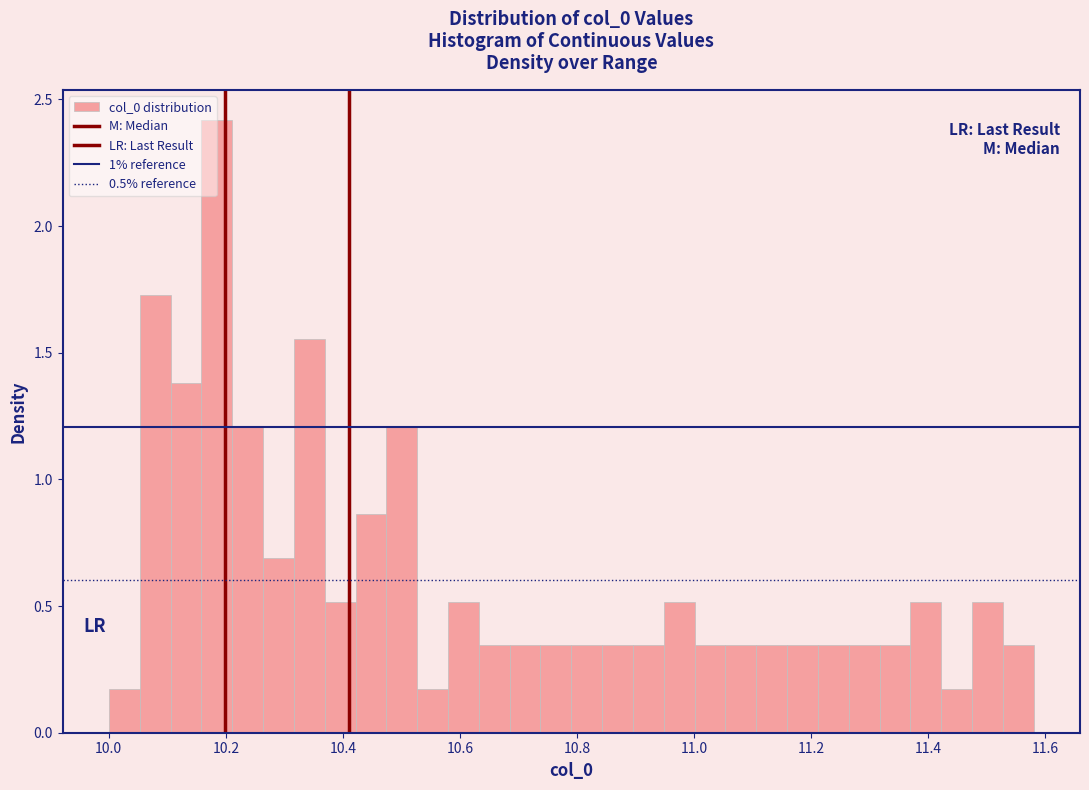

Around what value on the x-axis is the tallest bar? Give the approximate position of its centre, as read against the axis.

10.18